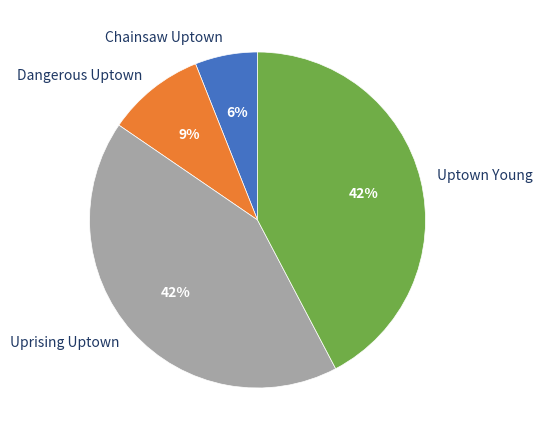

What is the smallest slice in the pie chart?

Chainsaw Uptown